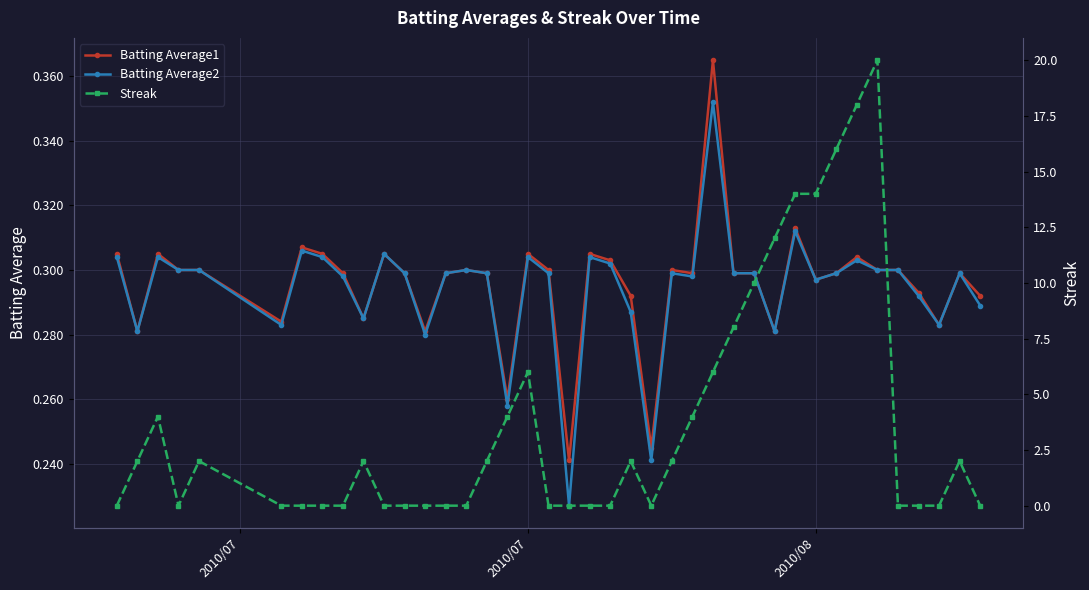

Reading left to right, extract all data points from this chart.

Batting Average1: 0.3	0.3	0.3	0.3	0.3	0.3	0.3	0.3	0.3	0.3	0.3	0.3	0.3	0.3	0.3	0.3	0.3	0.3	0.3	0.2	0.3	0.3	0.3	0.2	0.3	0.3	0.4	0.3	0.3	0.3	0.3	0.3	0.3	0.3	0.3	0.3	0.3	0.3	0.3	0.3
Batting Average2: 0.3	0.3	0.3	0.3	0.3	0.3	0.3	0.3	0.3	0.3	0.3	0.3	0.3	0.3	0.3	0.3	0.3	0.3	0.3	0.2	0.3	0.3	0.3	0.2	0.3	0.3	0.4	0.3	0.3	0.3	0.3	0.3	0.3	0.3	0.3	0.3	0.3	0.3	0.3	0.3
Streak: 0.0	2.0	4.0	0.0	2.0	0.0	0.0	0.0	0.0	2.0	0.0	0.0	0.0	0.0	0.0	2.0	4.0	6.0	0.0	0.0	0.0	0.0	2.0	0.0	2.0	4.0	6.0	8.0	10.0	12.0	14.0	14.0	16.0	18.0	20.0	0.0	0.0	0.0	2.0	0.0